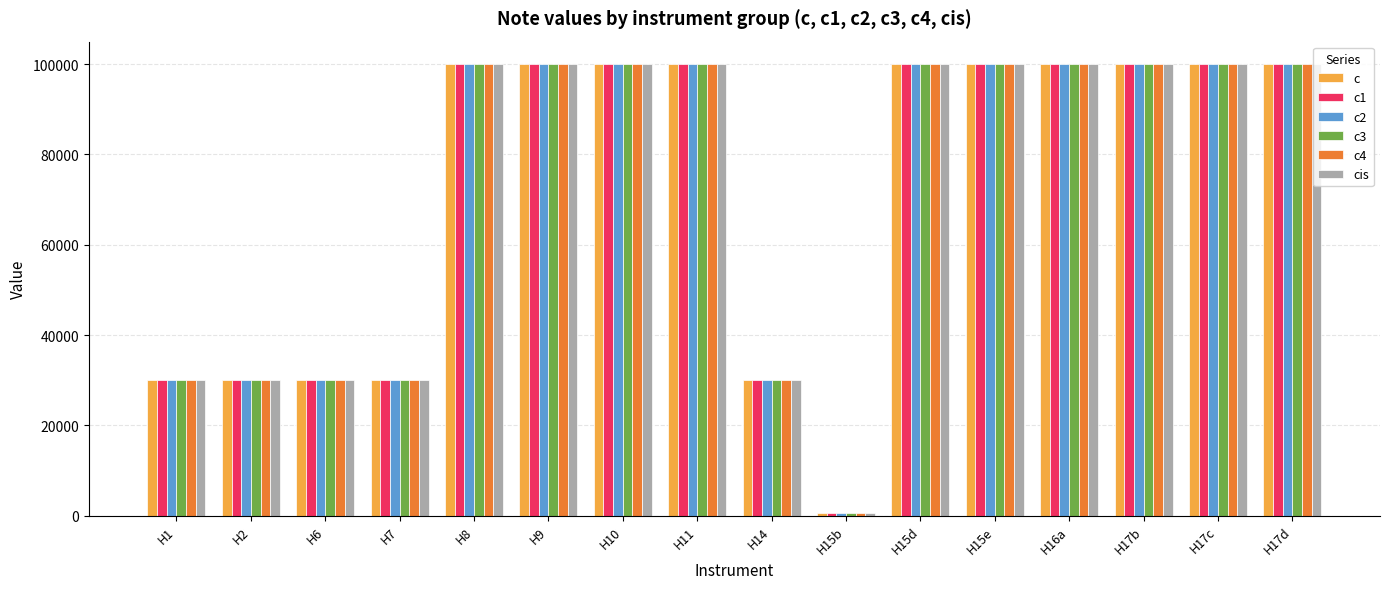

What is the minimum value for c1?

700